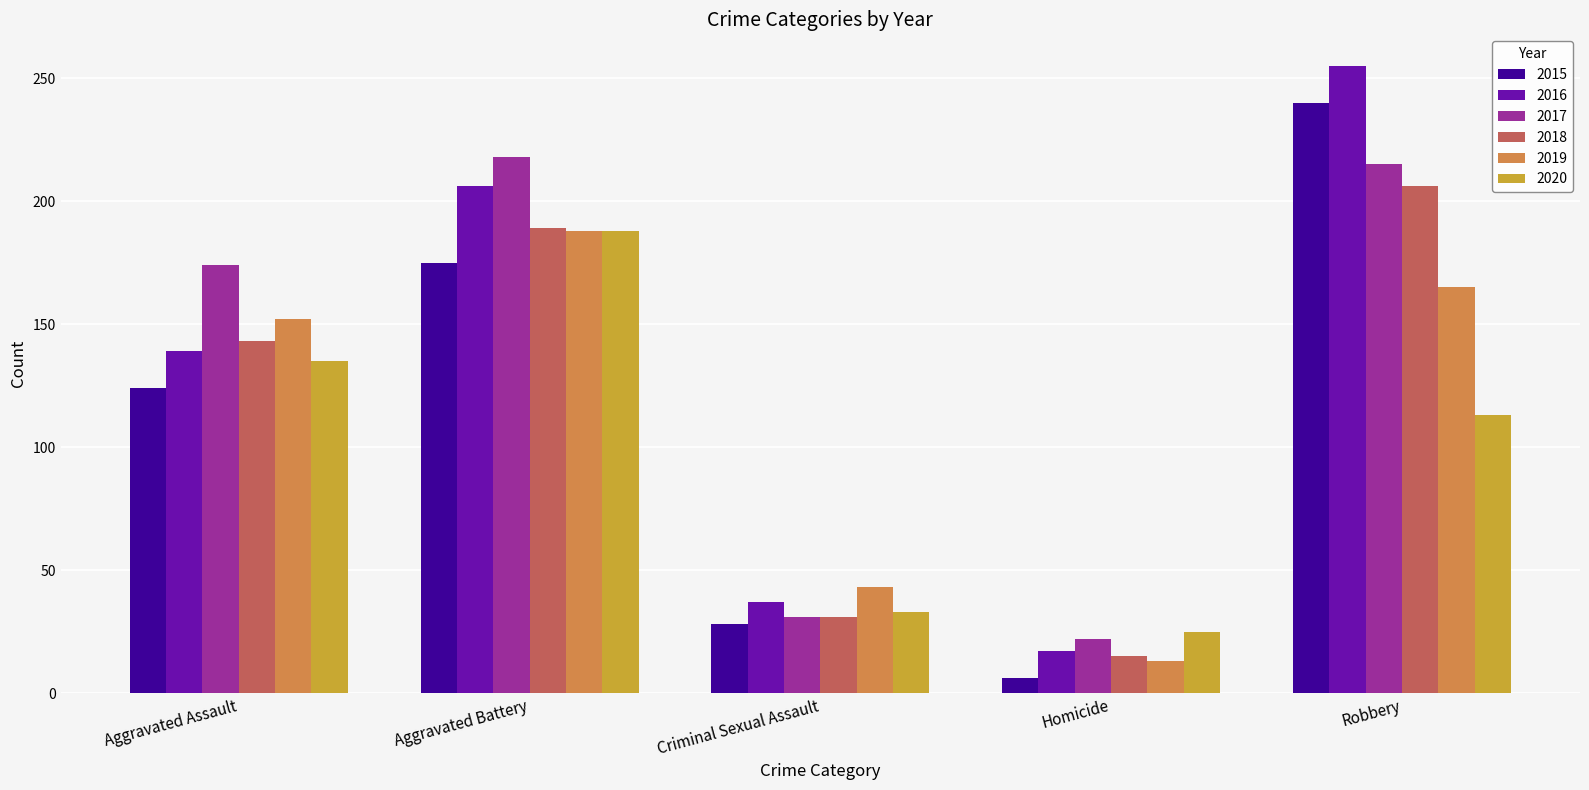

What is the label of the 1st bar from the left?

Aggravated Assault